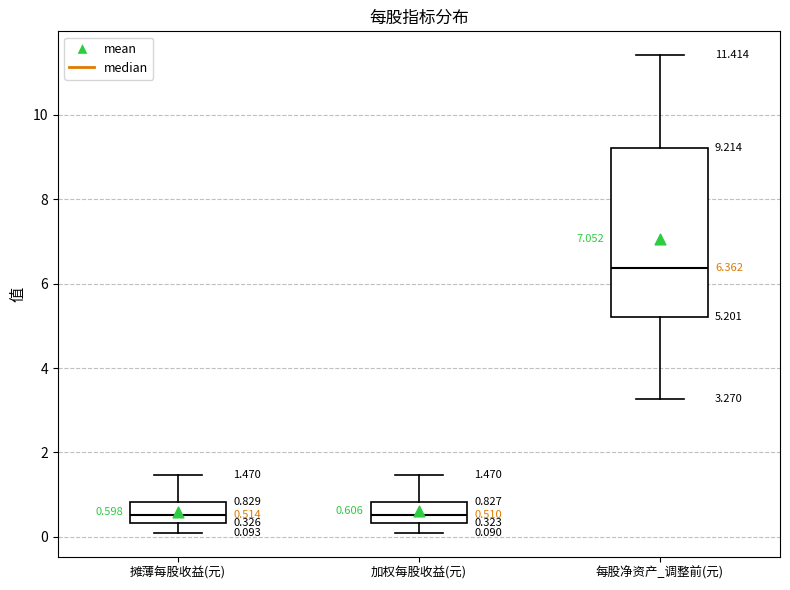

Comparing the boxes themselves (not the whiskers), which one is the tallest?

每股净资产_调整前(元)